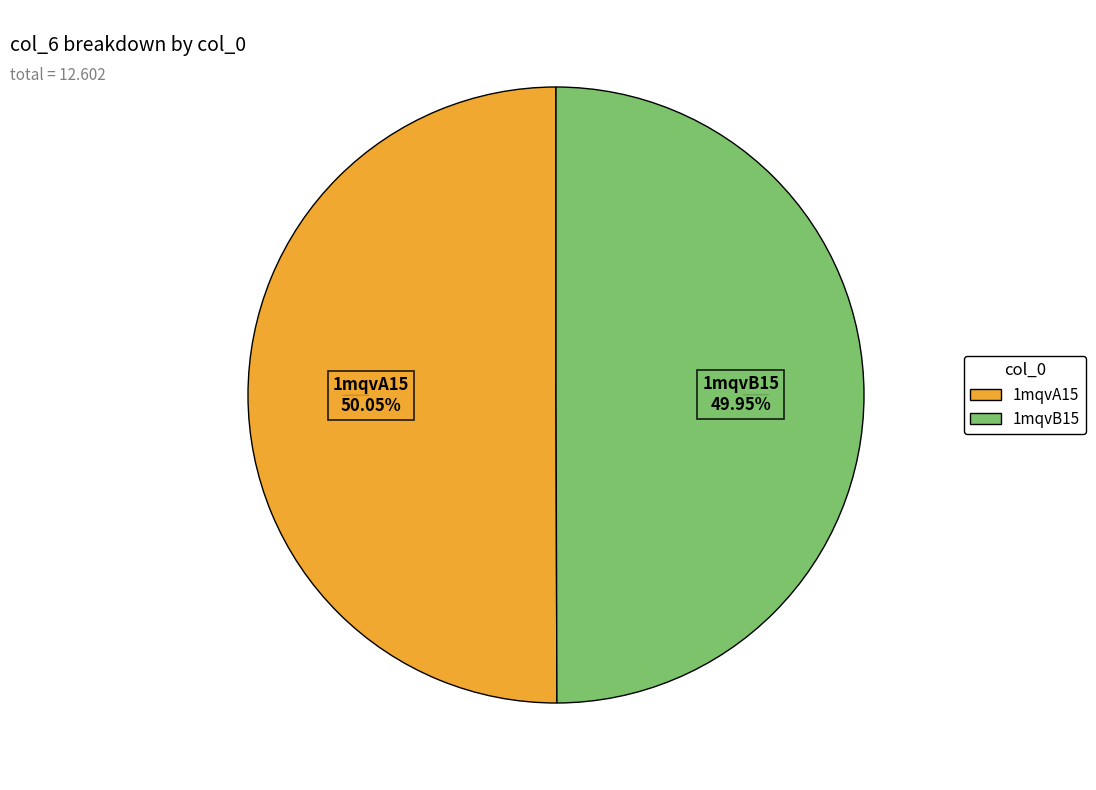

To the nearest percent, what portion does 1mqvB15 represent?

50%